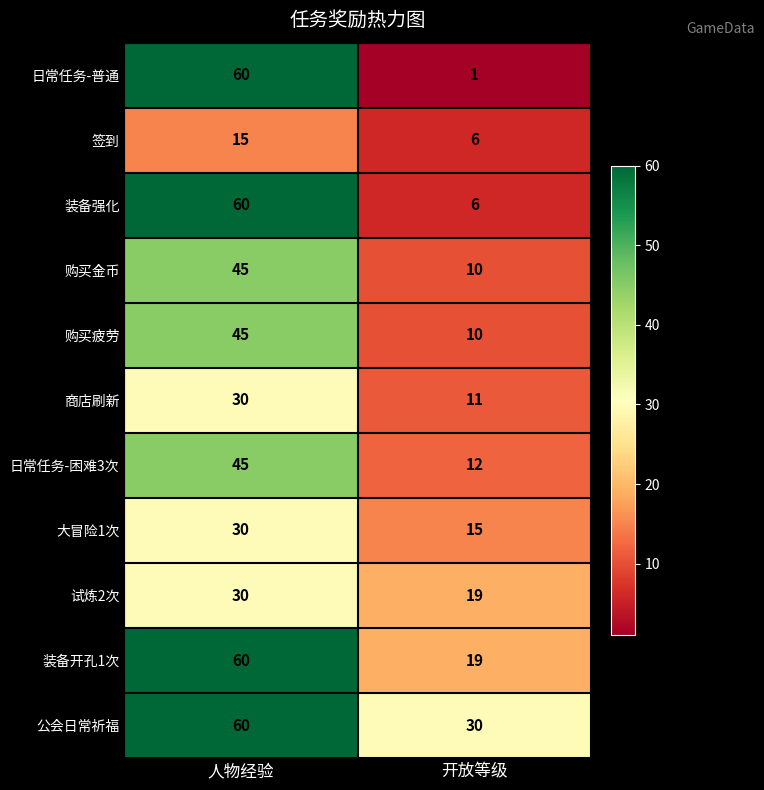

Is it true that 购买金币 equals 10 at 开放等级?

True